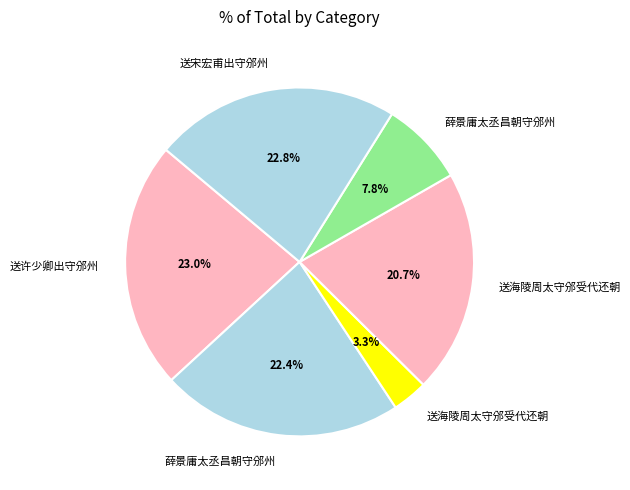

How many slices are in this pie chart?

6